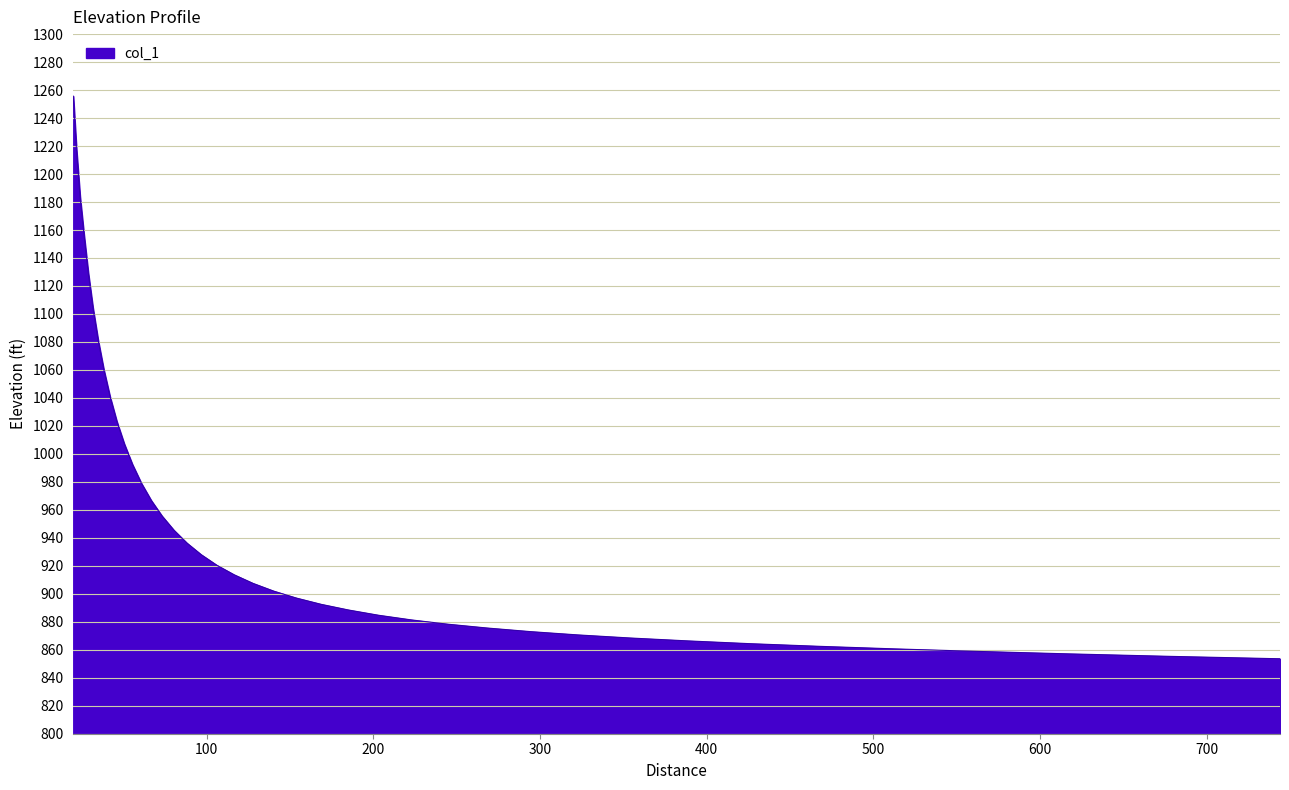

What is the maximum value shown in the chart?

1255.6